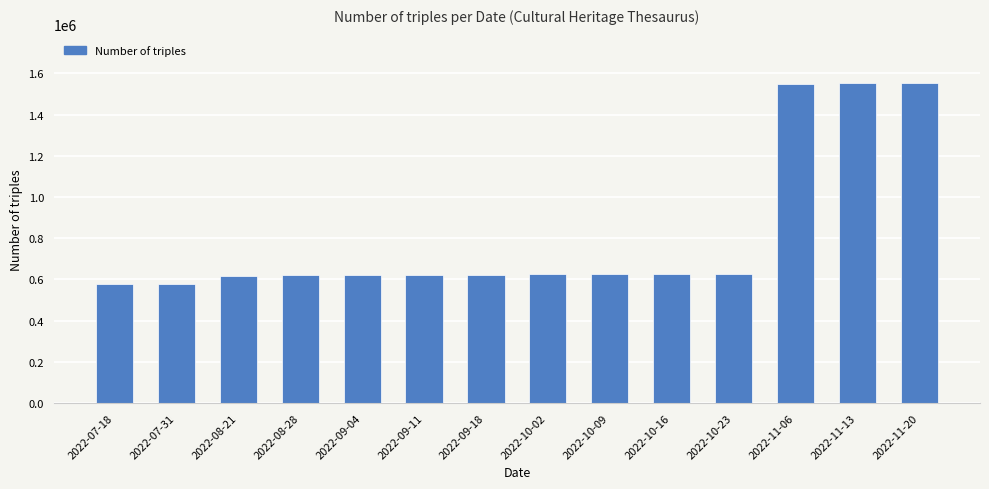

What is the maximum value shown in the chart?

1554708